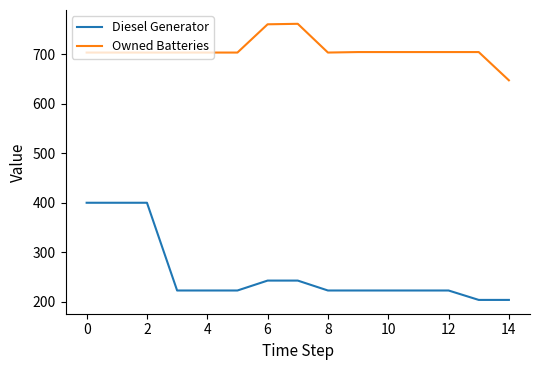

Which series has the widest spread of values?

Diesel Generator